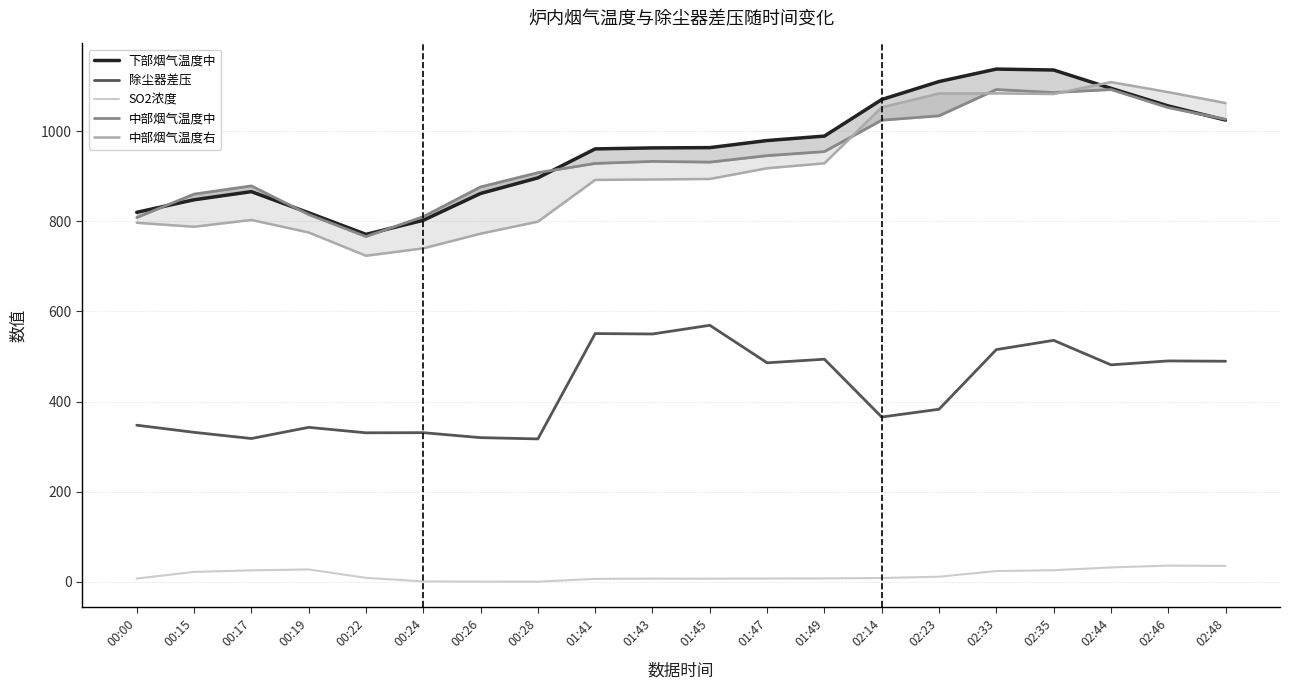

Is it true that 中部烟气温度右 equals 803.0 at 00:17?

True